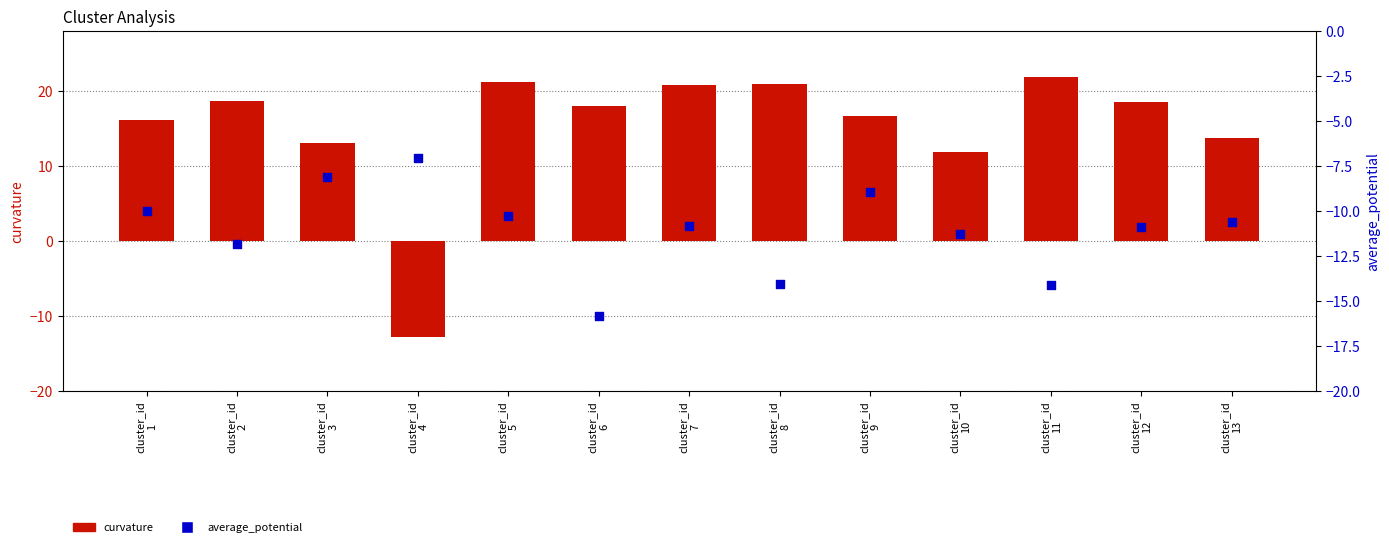

At how many categories does at least one series exceed -7?

12